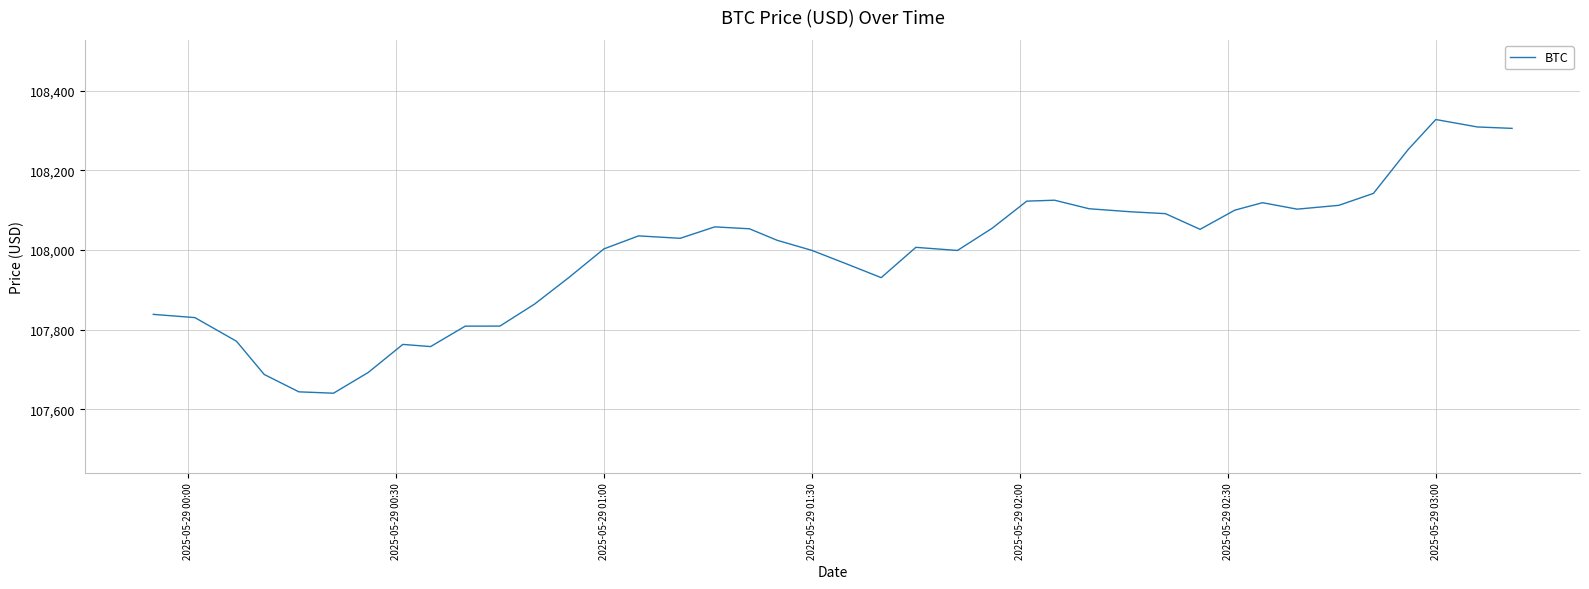

What is the maximum value shown in the chart?

108327.4